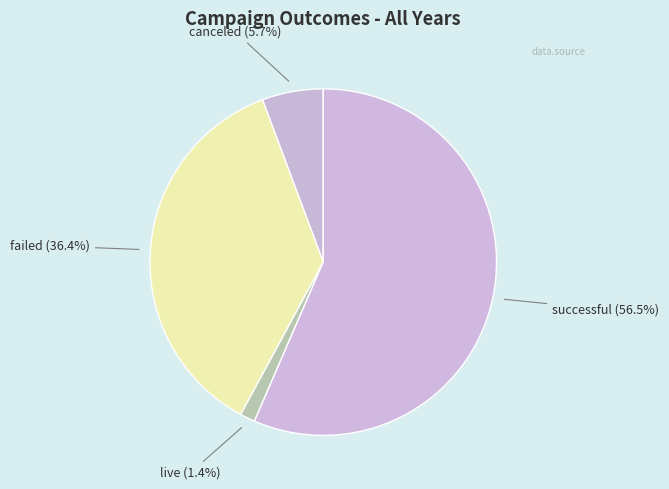

To the nearest percent, what percentage of the pie is failed?

36%